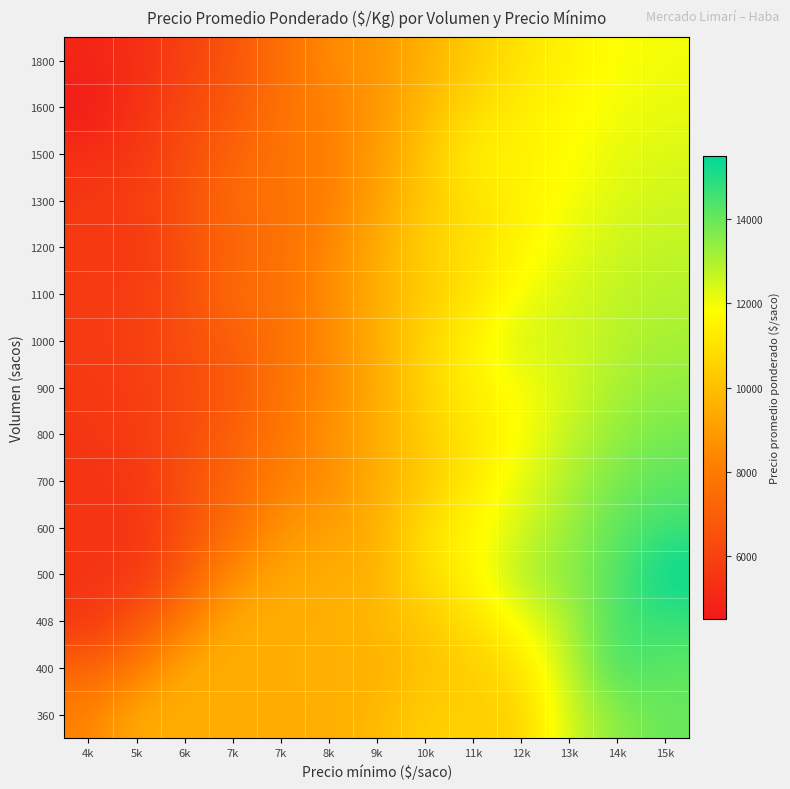

Reading right to left, extract all data points from this chart.

row_0: 15k=14000.0	14k=13500.0	13k=12500.0	12k=10500.0	11k=10500.0	10k=10500.0	9k=9833.3	8k=9500.0	7k=9520.8	7k=9500.0	6k=9502.0	5k=9500.0	4k=8218.3
row_1: 15k=14127.5	14k=14500.0	13k=12747.3	12k=10974.0	11k=10395.8	10k=10083.3	9k=9500.0	8k=9583.3	7k=9500.0	7k=9508.1	6k=9500.0	5k=7965.9	4k=7188.9
row_2: 15k=14659.4	14k=14510.0	13k=13015.7	12k=11878.3	11k=11030.9	10k=10263.4	9k=9864.8	8k=9522.2	7k=9527.8	7k=9500.0	6k=8004.1	5k=6566.7	4k=5500.0
row_3: 15k=15500.0	14k=14237.0	13k=13500.0	12k=13000.0	11k=11500.0	10k=11000.0	9k=9500.0	8k=9534.6	7k=9292.6	7k=8620.4	6k=6833.3	5k=5500.0	4k=5500.0
row_4: 15k=14622.6	14k=14130.7	13k=13285.8	12k=12406.2	11k=11625.0	10k=11000.0	9k=9500.0	8k=9170.5	7k=8695.7	7k=7531.0	6k=6409.0	5k=5500.0	4k=5500.0
row_5: 15k=14170.6	14k=13758.6	13k=12995.2	12k=12158.2	11k=11315.8	10k=10231.8	9k=9534.1	8k=8500.0	7k=8236.2	7k=7283.9	6k=6500.0	5k=5500.0	4k=5500.0
row_6: 15k=13777.0	14k=13401.8	13k=12682.7	12k=11818.7	11k=11124.4	10k=10416.3	9k=9500.0	8k=8708.6	7k=7772.5	7k=7069.7	6k=6258.5	5k=5750.0	4k=5500.0
row_7: 15k=13419.0	14k=13078.2	13k=12451.5	12k=11854.3	11k=11500.0	10k=10583.0	9k=9373.8	8k=8451.4	7k=7775.9	7k=6829.0	6k=6215.4	5k=5783.4	4k=5625.0
row_8: 15k=13117.4	14k=12854.9	13k=12471.0	12k=12500.0	11k=11500.0	10k=10666.7	9k=9512.5	8k=8500.0	7k=7667.8	7k=6950.5	6k=6431.9	5k=5832.0	4k=5704.2
row_9: 15k=12896.9	14k=12718.3	13k=12429.7	12k=11892.9	11k=11100.5	10k=10335.8	9k=9500.0	8k=8567.0	7k=7654.6	7k=7500.0	6k=6340.6	5k=5829.4	4k=5678.7
row_10: 15k=12722.0	14k=12551.0	13k=12159.0	12k=11595.1	11k=10957.3	10k=10500.0	9k=9449.9	8k=8346.8	7k=7665.5	7k=7105.8	6k=6534.0	5k=5500.0	4k=5669.4
row_11: 15k=12538.3	14k=12341.8	13k=11935.4	12k=11436.6	11k=10971.5	10k=10305.1	9k=9118.5	8k=8177.1	7k=7673.6	7k=7500.0	6k=6492.4	5k=5822.0	4k=5584.7
row_12: 15k=12344.1	14k=12152.3	13k=11793.7	12k=11460.9	11k=11500.0	10k=10168.0	9k=8945.1	8k=8179.8	7k=7750.0	7k=7150.9	6k=6338.7	5k=5540.3	4k=5302.2
row_13: 15k=12164.3	14k=11996.4	13k=11695.5	12k=11375.0	11k=10745.6	10k=9853.5	9k=8800.9	8k=8211.7	7k=7683.8	7k=6838.0	6k=6112.5	5k=5420.3	4k=4500.0
row_14: 15k=12002.3	14k=11846.3	13k=11529.2	12k=11049.9	11k=10383.6	10k=9560.4	9k=8841.6	8k=8500.0	7k=7573.7	7k=6634.8	6k=5904.8	5k=5248.2	4k=4960.1